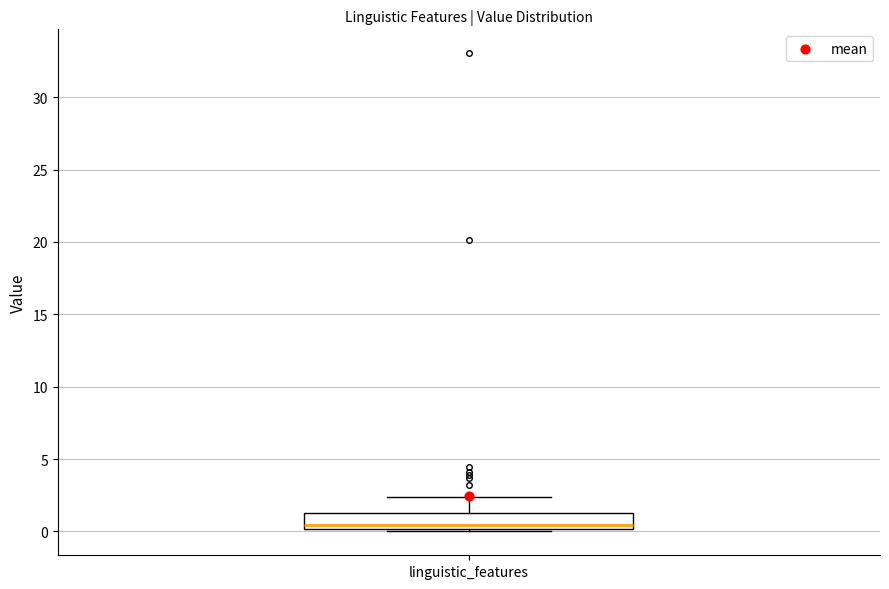

Read this box plot against the y-axis: the position of the median line, the range covered by the box, and the ends of both whiskers. The values are not printed on the chart, so give them approximately, as read against the axis.

median 0.5, box 0.0 to 1.0, whiskers 0.0 to 2.5